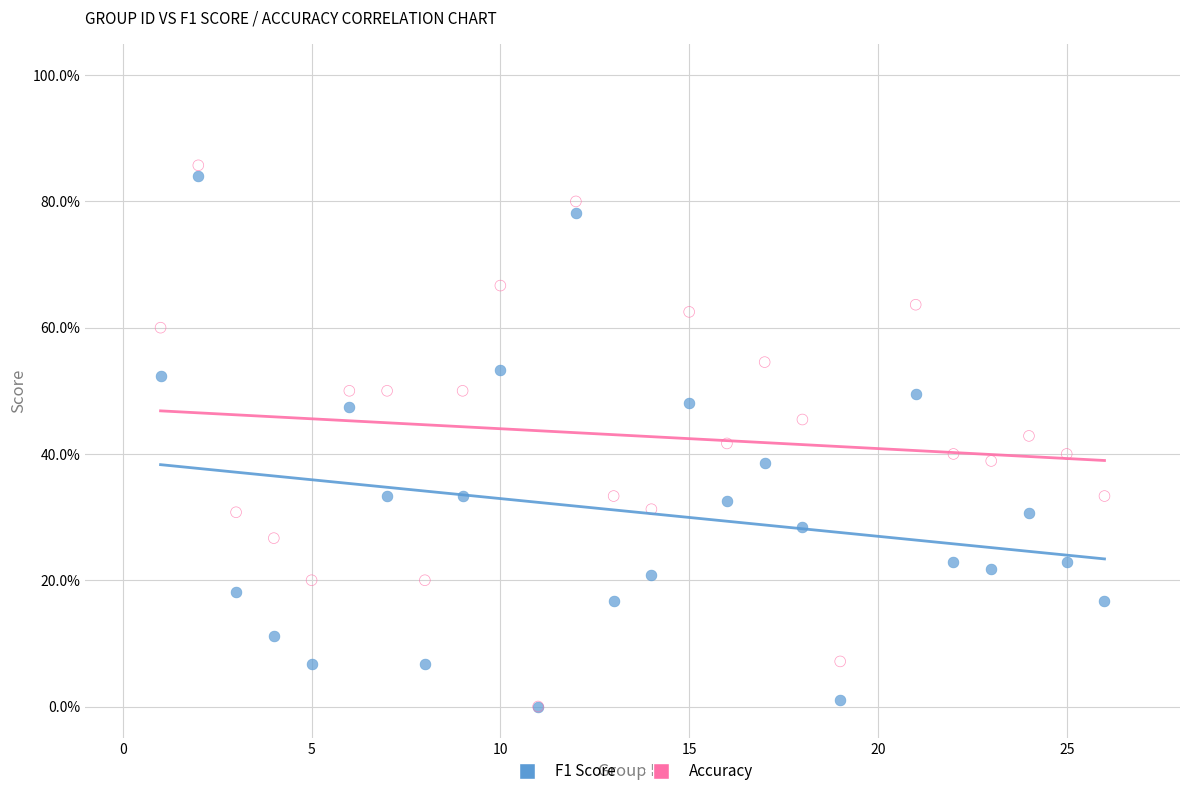

Which series has the widest spread of Y values?

Accuracy